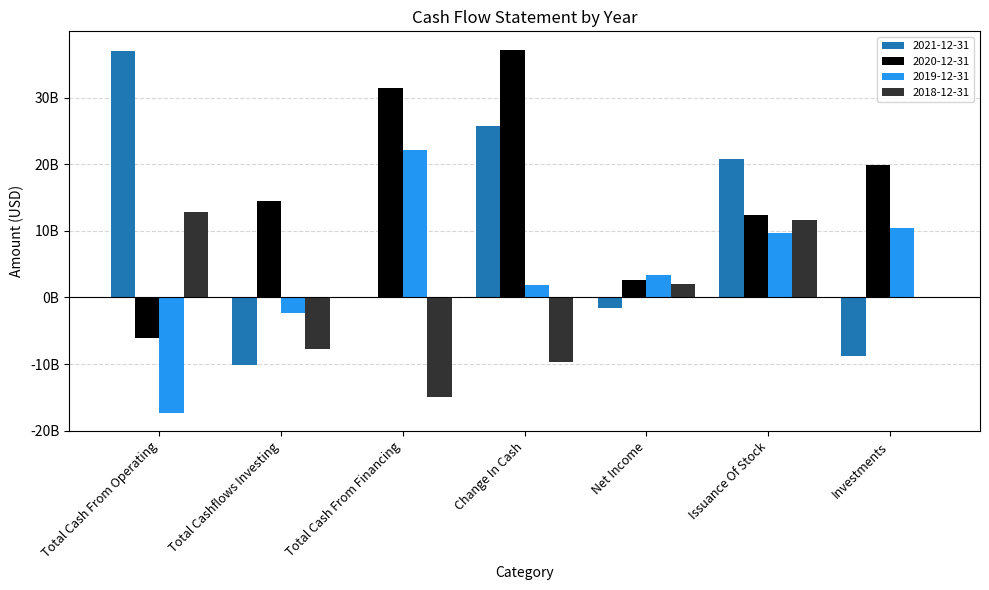

Is it true that 2021-12-31 equals -523328523 at Net Income?

False